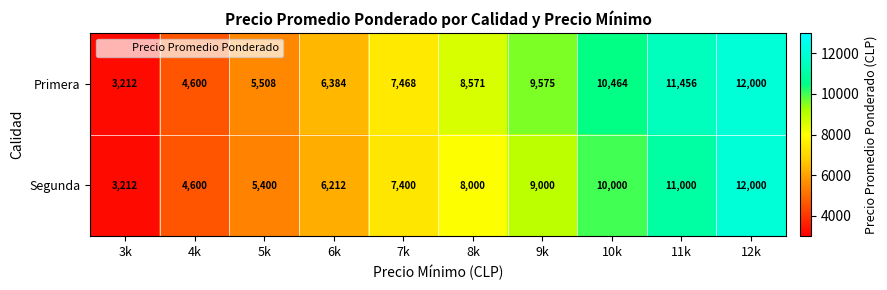

Reading right to left, what are all the values shown in this chart?

Primera: 12000	11456	10464	9575	8571	7468	6384	5508	4600	3212
Segunda: 12000	11000	10000	9000	8000	7400	6212	5400	4600	3212